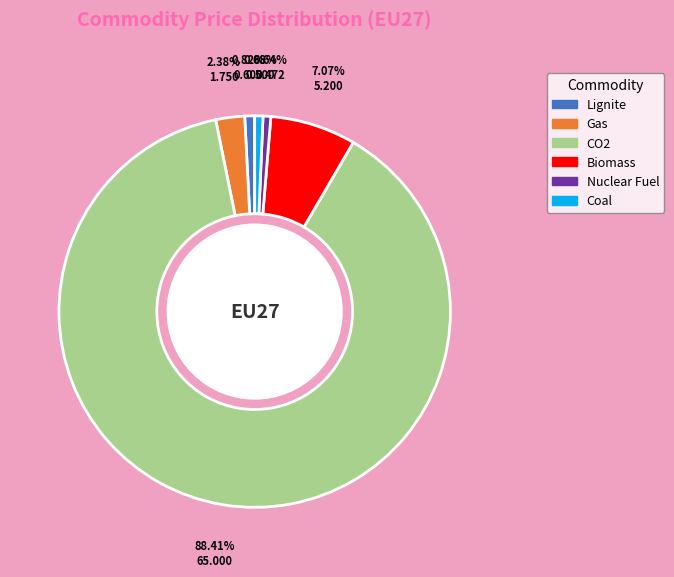

Does Nuclear Fuel account for over 50% of the chart?

No